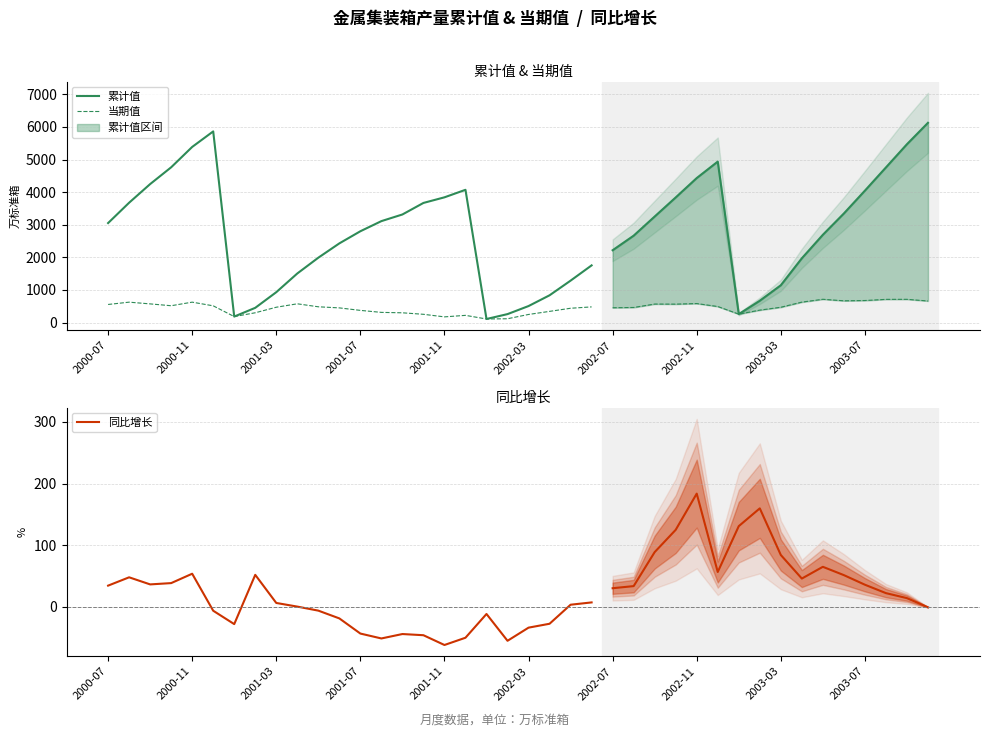

Count the number of data series in this chart.

3